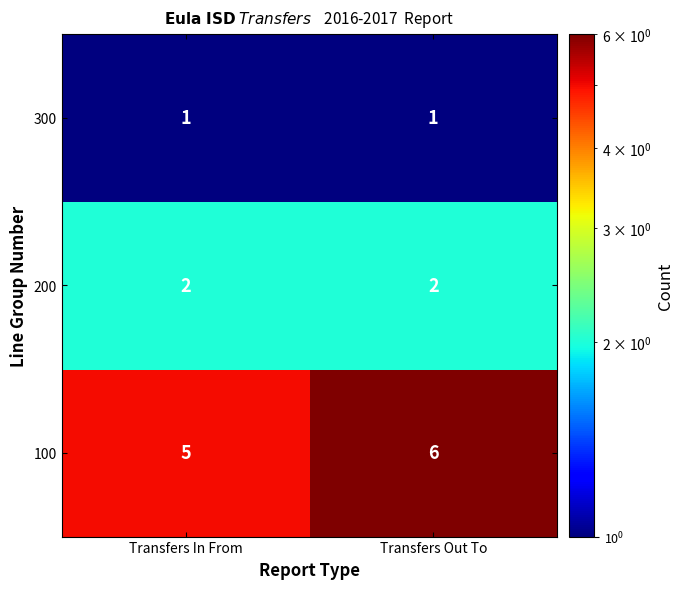

Reading right to left, transcribe all the data shown in this chart.

300: 1	1
200: 2	2
100: 6	5